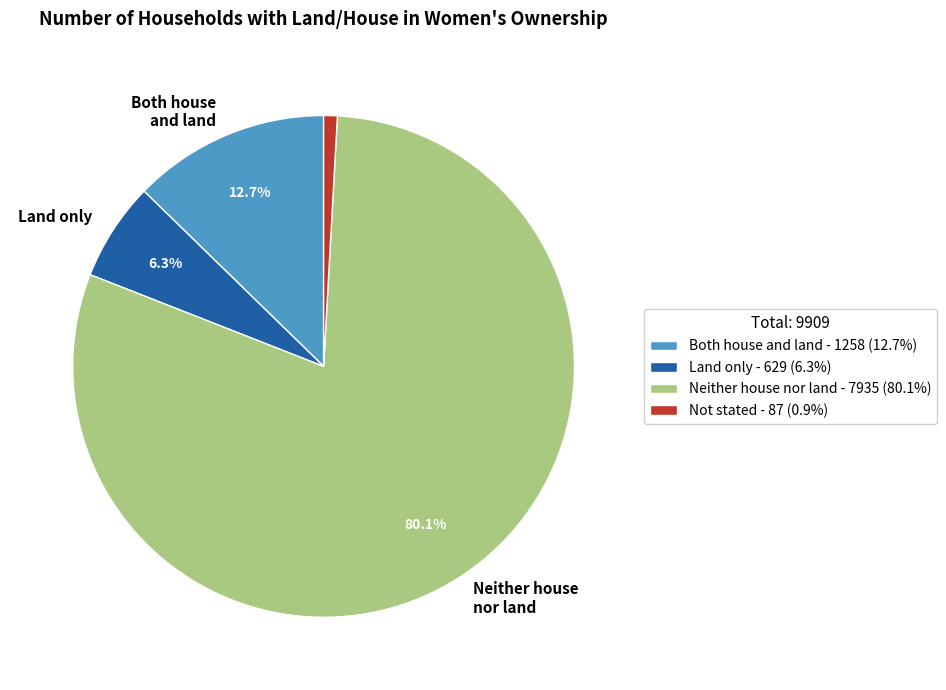

Is there any slice that represents more than half of the pie?

Yes